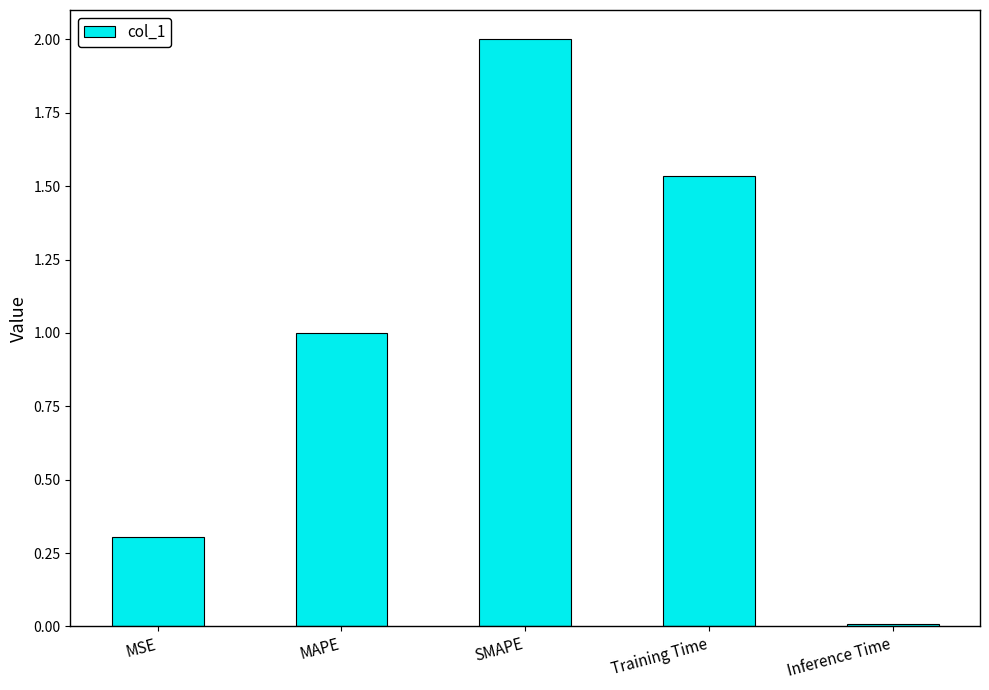

What is the change in value from MSE to SMAPE?

+1.7